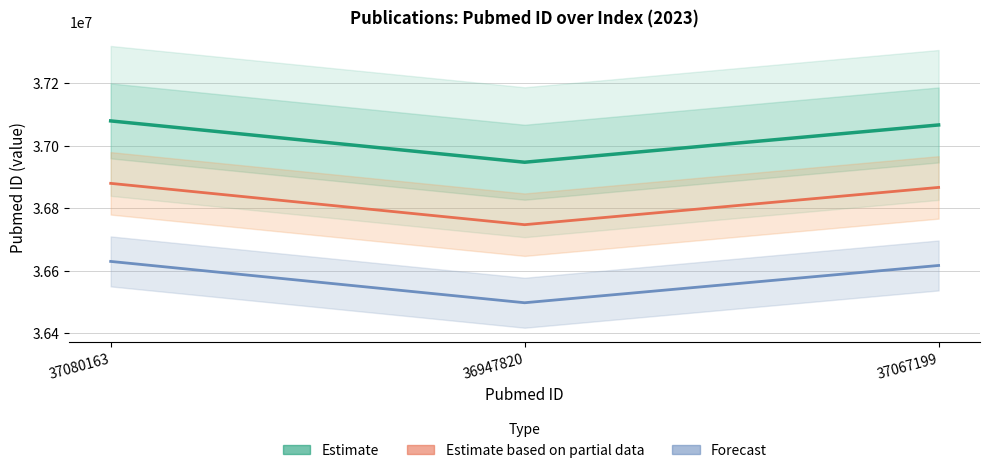

At which category does the chart reach its peak across all series?

37080163